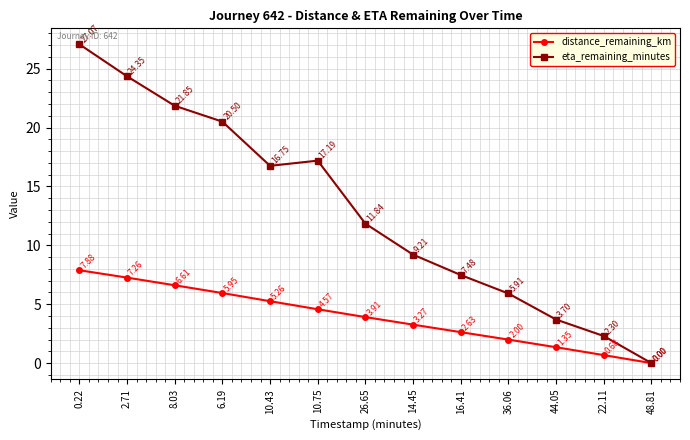

Is the value of distance_remaining_km at 14.45 greater than the value of eta_remaining_minutes at 10.43?

No